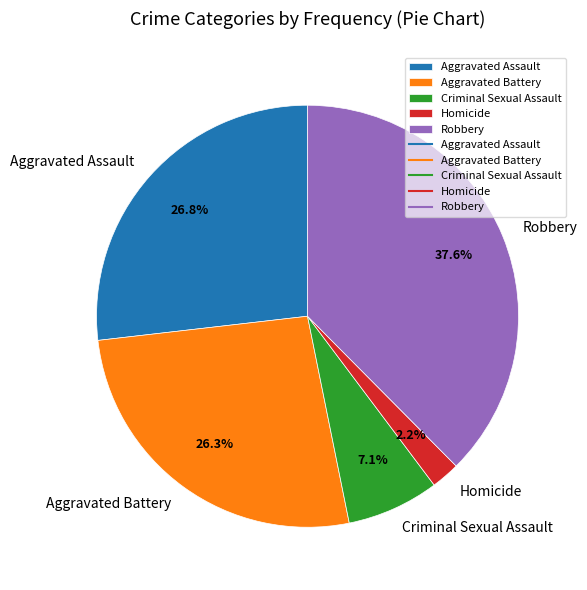

Is there a majority slice in this chart?

No